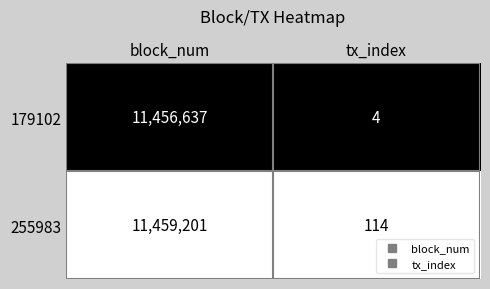

At which category is the sum across all series the highest?

block_num